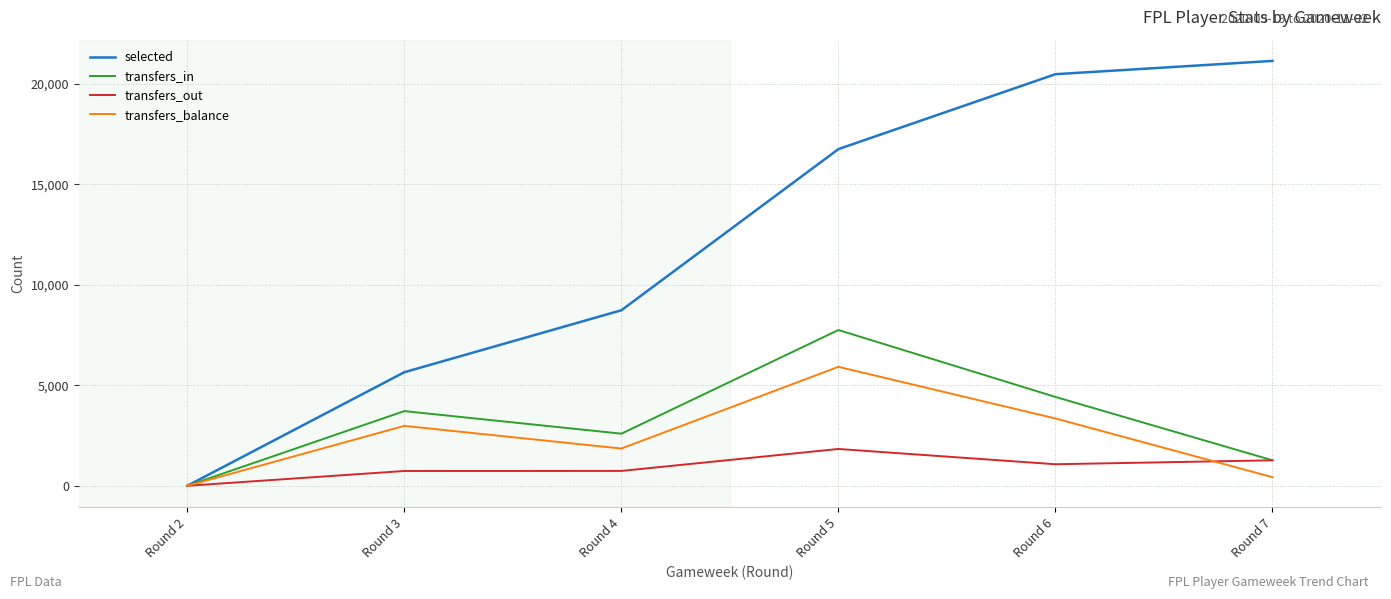

The value of transfers_in at Round 6 is 4422. True or false?

True